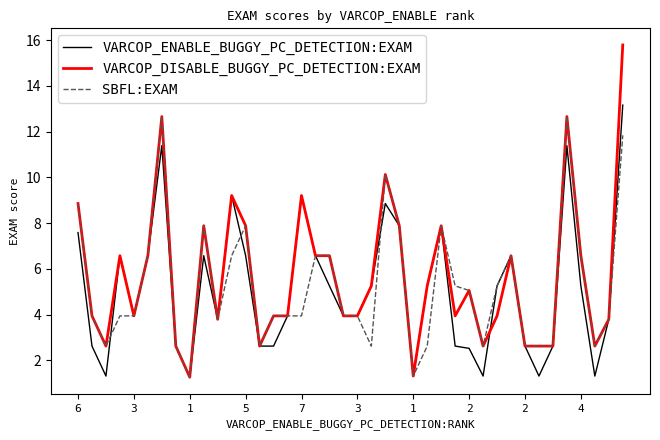

How many lines are shown in the chart?

3